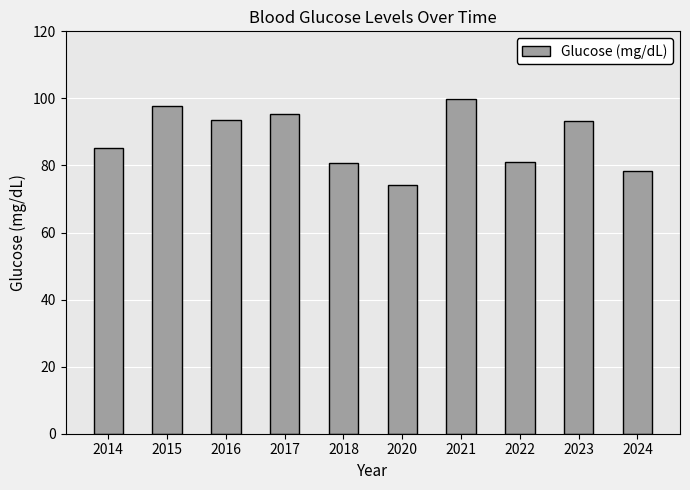

Which label corresponds to the largest value in the chart?

2021